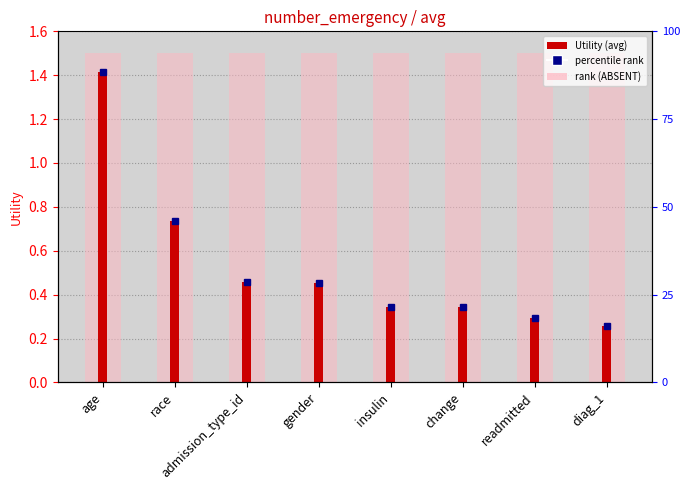

What value does the data have at readmitted?

0.3